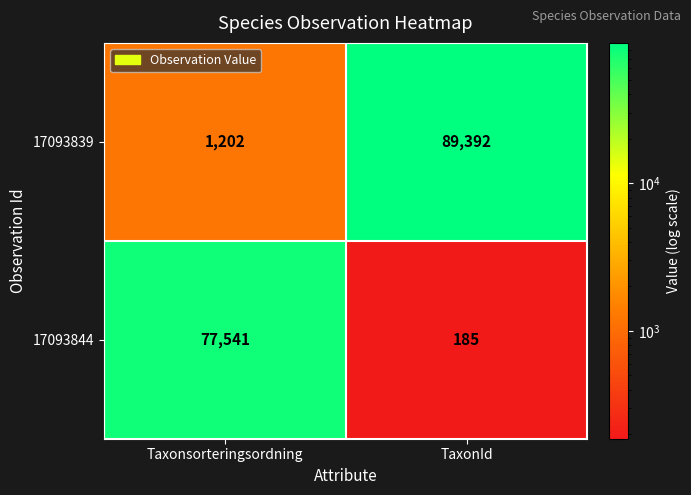

Reading right to left, transcribe all the data shown in this chart.

17093839: 89392	1202
17093844: 185	77541